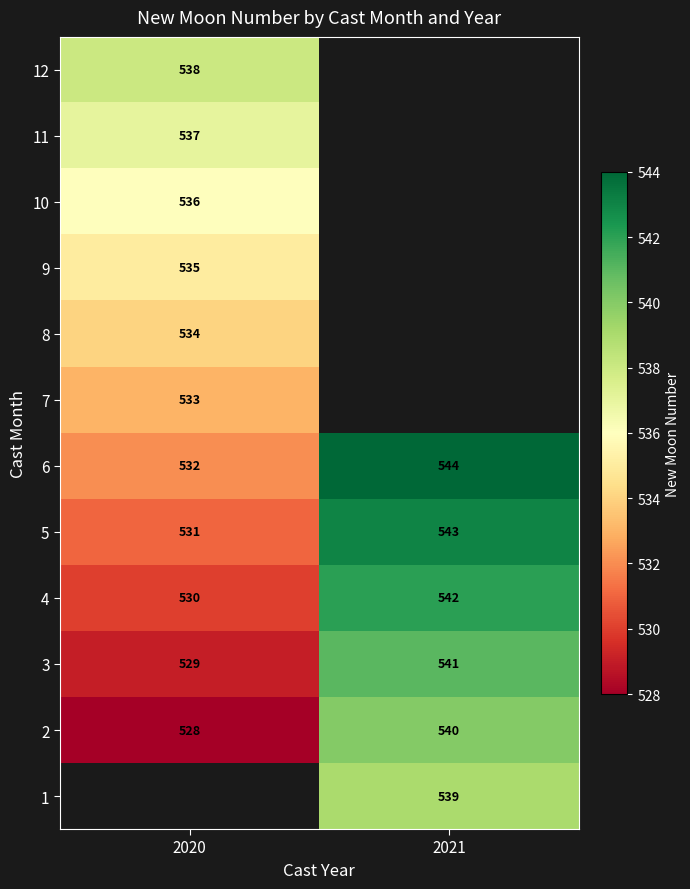

At which label does 2 reach its minimum?

2020